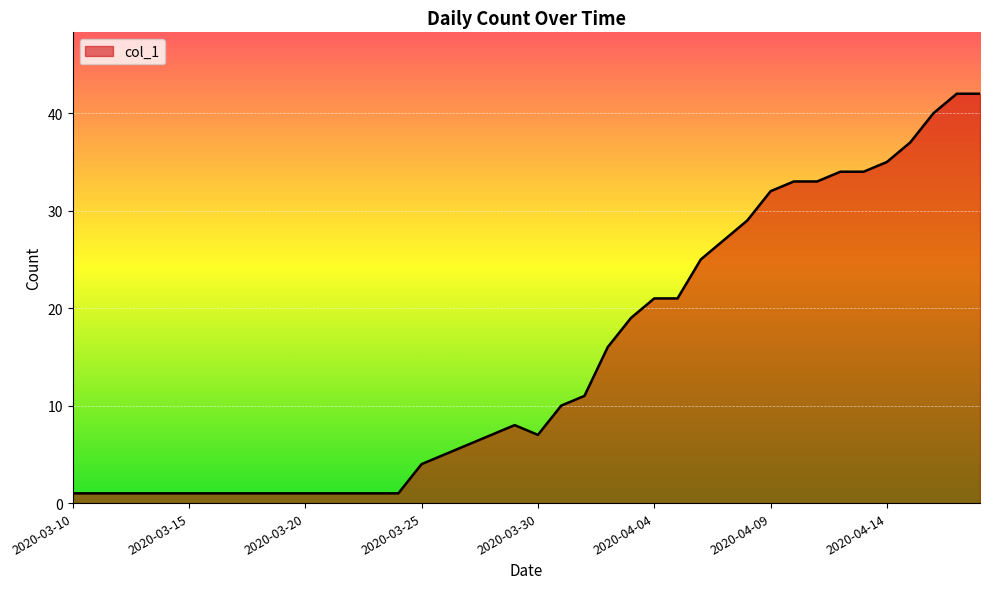

What is the difference between the maximum and minimum values?

41